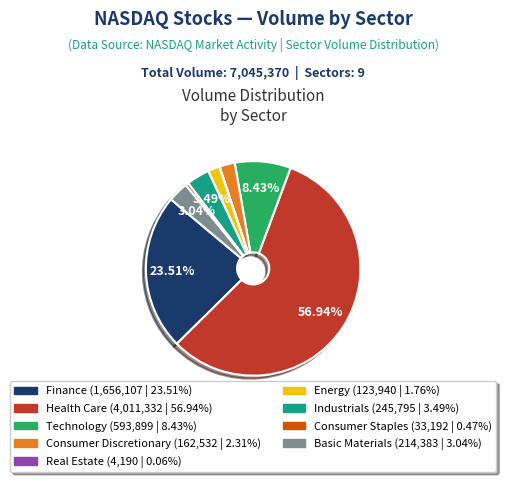

To the nearest percent, what is the average slice percentage?

11%